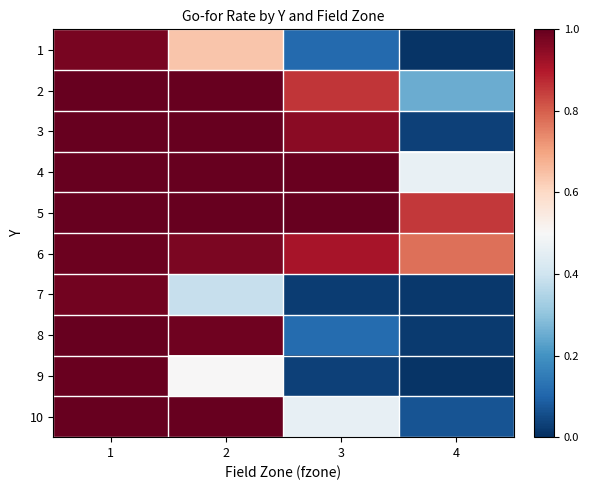

Which has a higher value, 2 or 4?

2